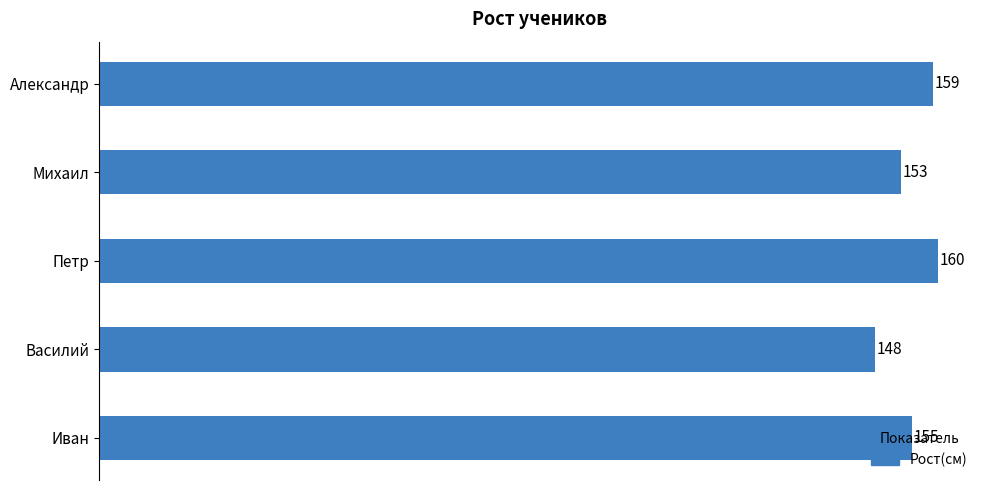

Rank the categories by value from lowest to highest.

Василий, Михаил, Иван, Александр, Петр